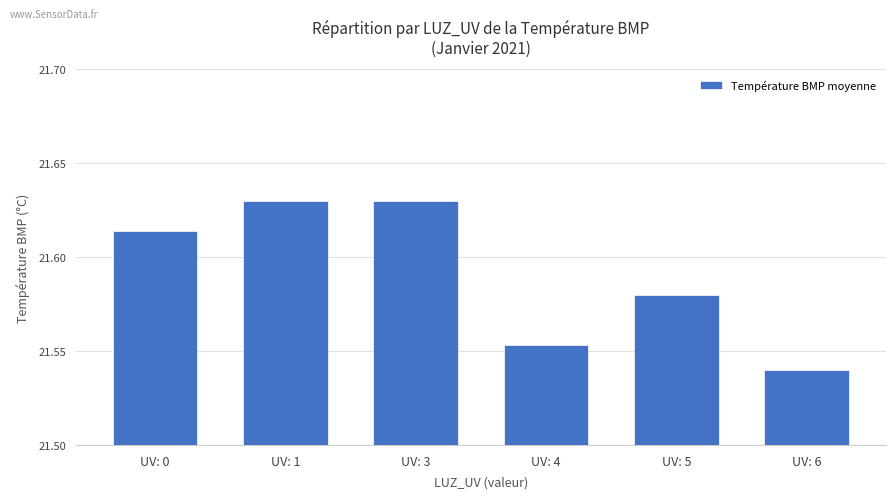

The chart shows a value of 30.8 at UV: 5. True or false?

False